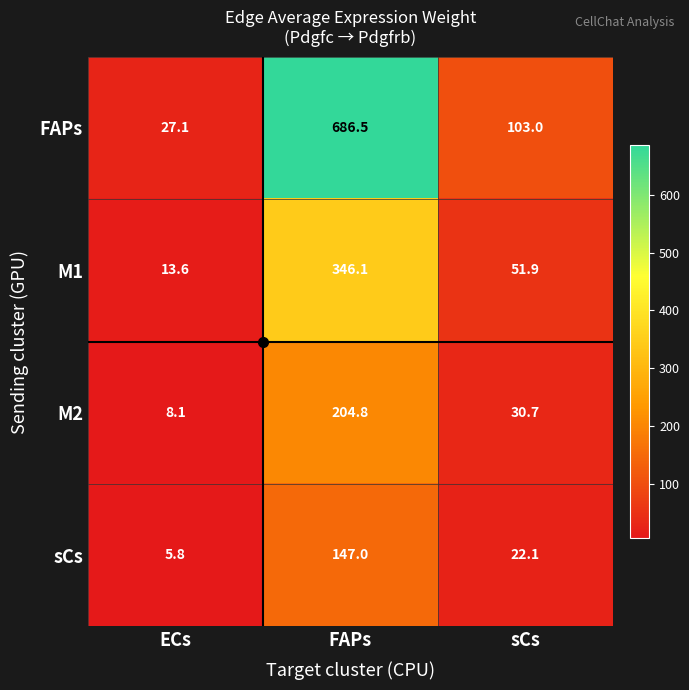

What is the minimum value for M2?

8.1